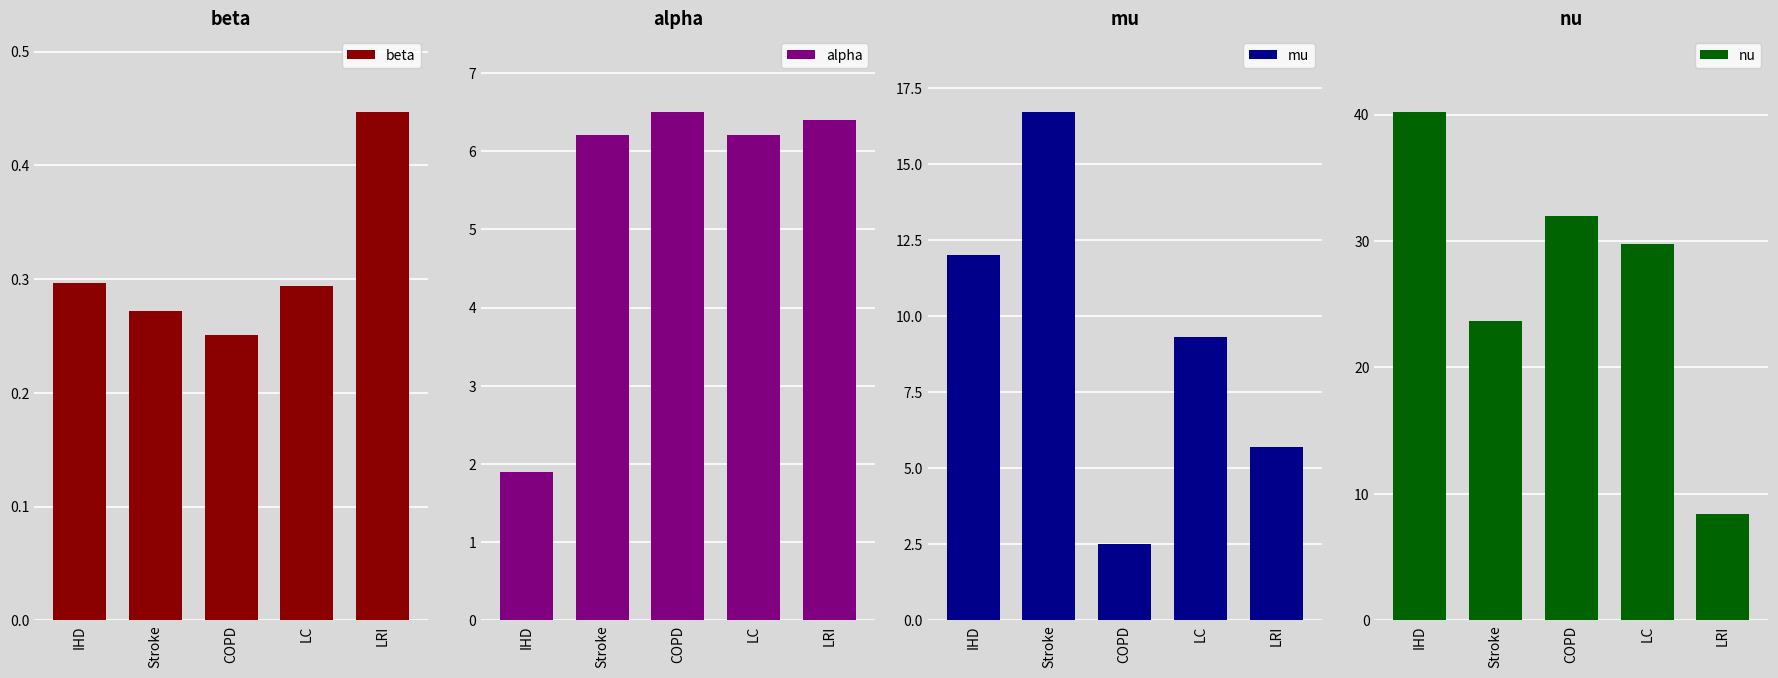

Count the beta values in the range 0 to 1.

5